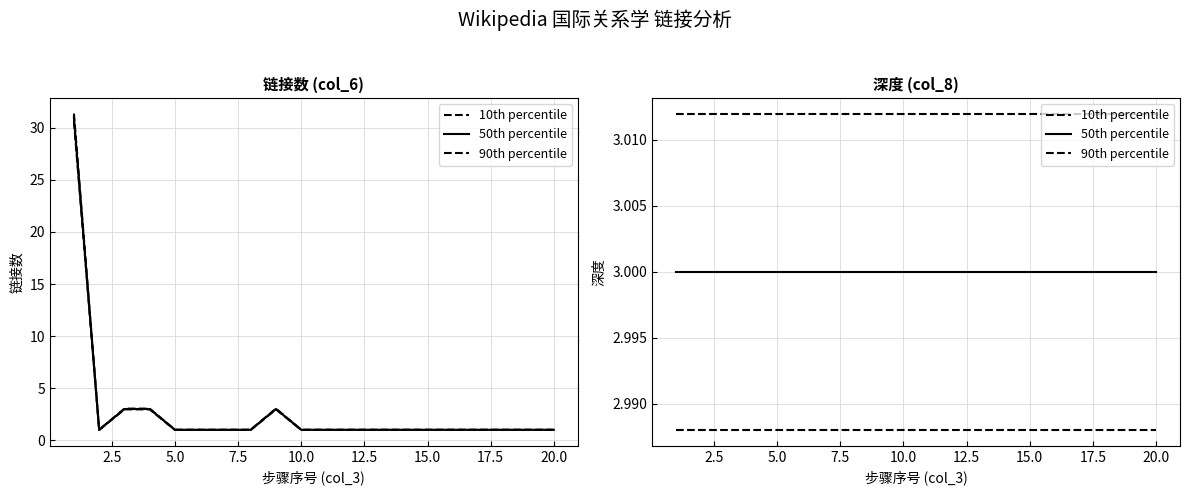

The 90th percentile series shows 1.9 at 16. True or false?

False